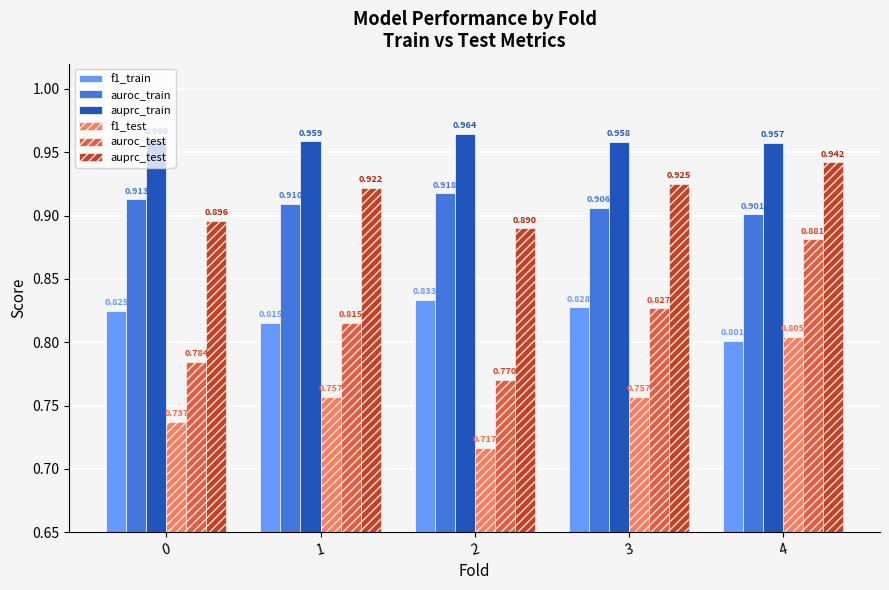

Which series has the widest spread of values?

auroc_test